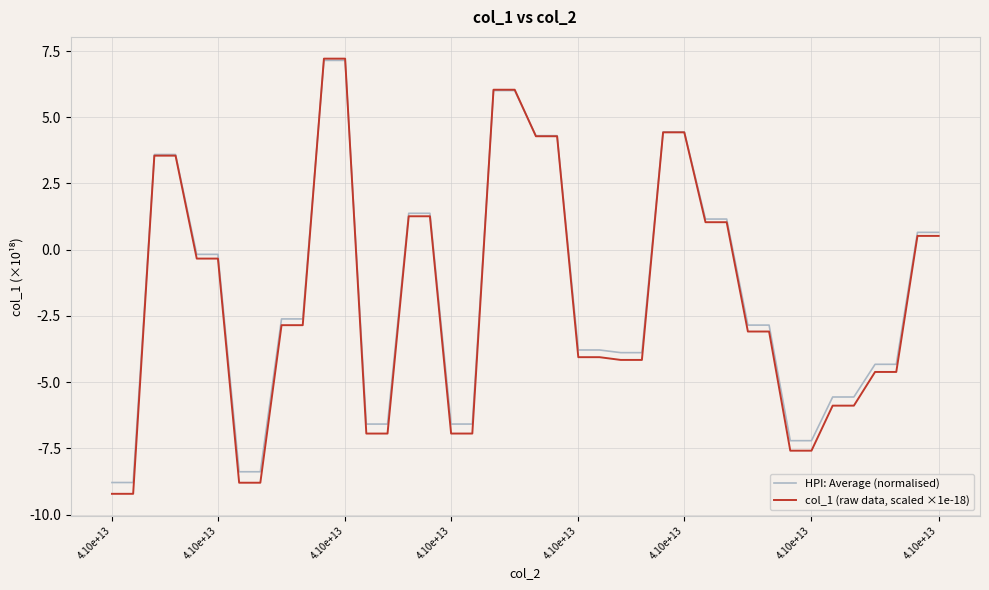

Does the chart have visible grid lines?

Yes